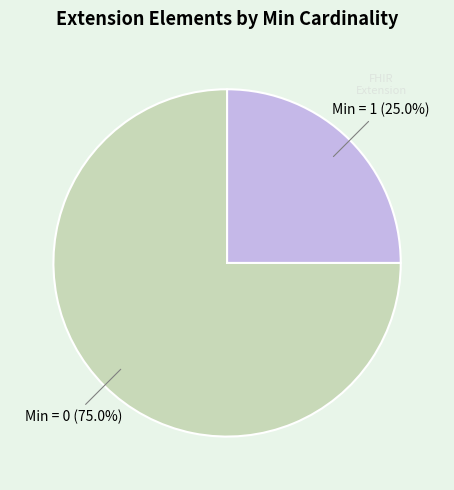

Is there any slice that represents more than half of the pie?

Yes